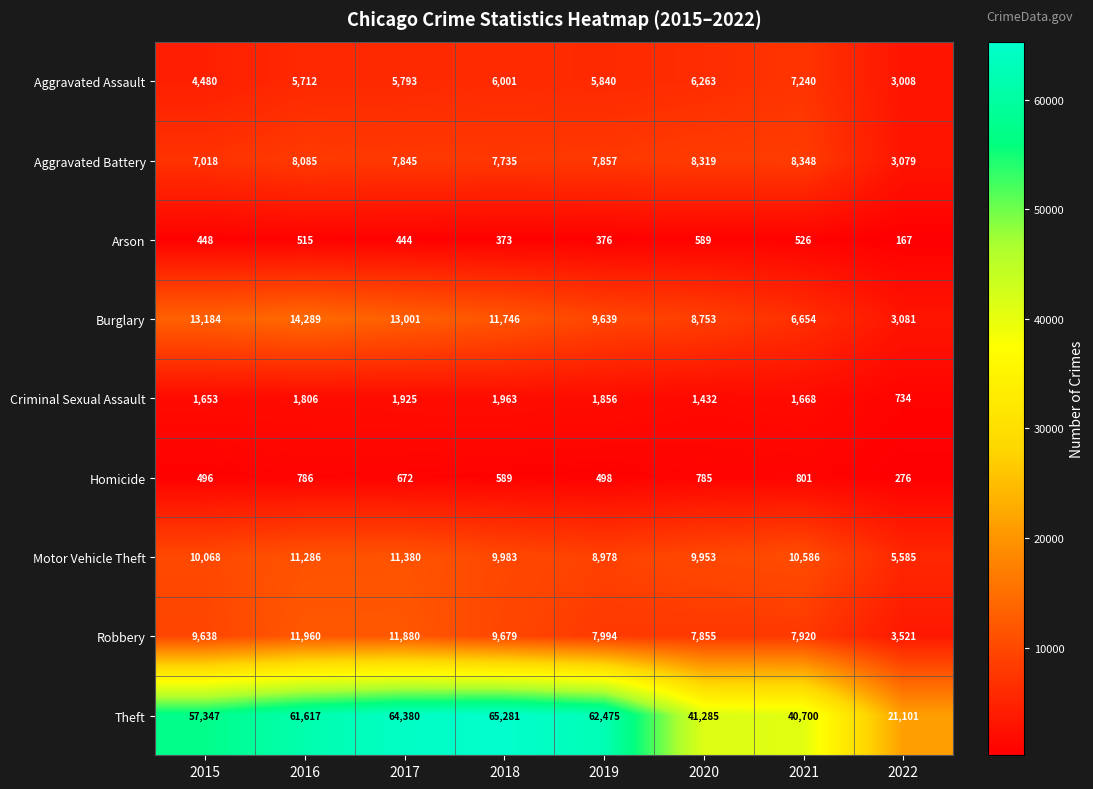

At which label does Aggravated Battery first exceed 7857?

2016